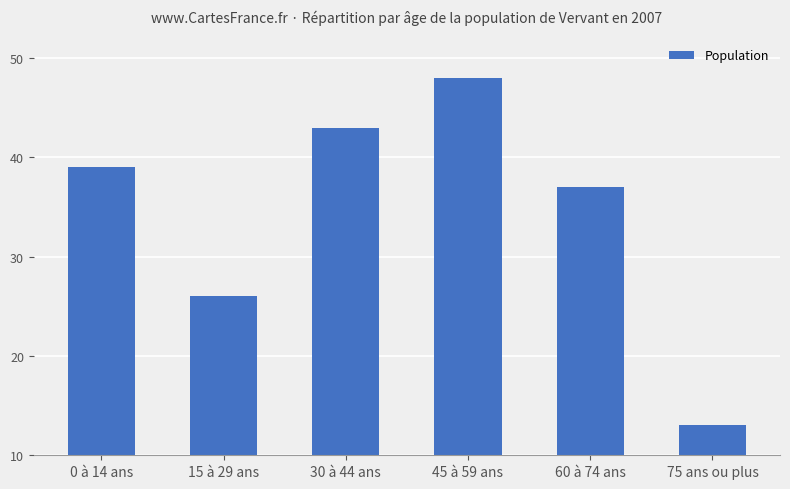

What is the maximum value shown in the chart?

48